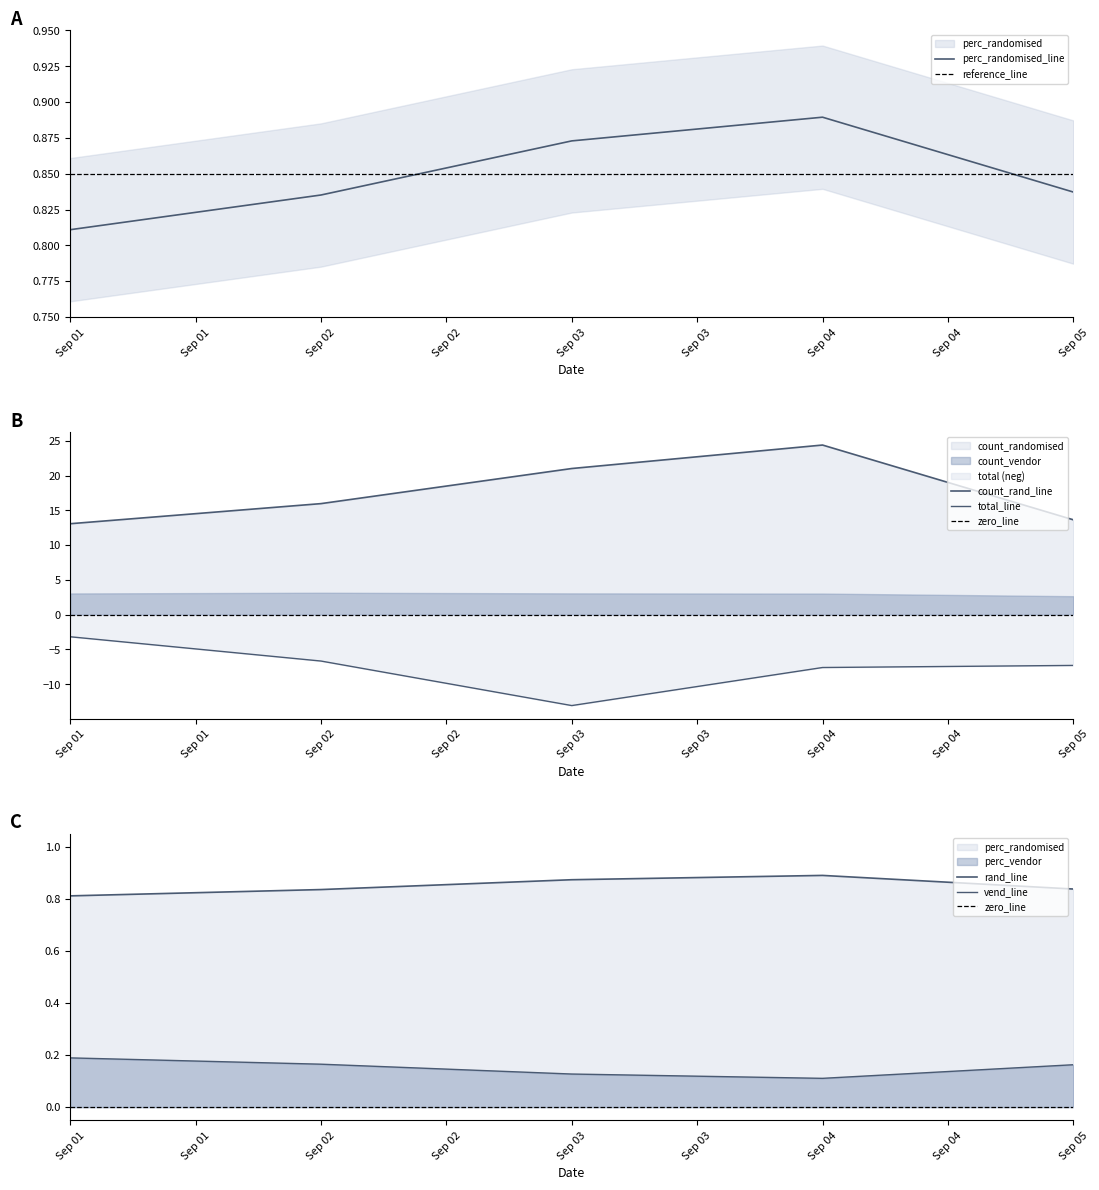

At which label is perc_randomised_line closest to 0?

Sep 01